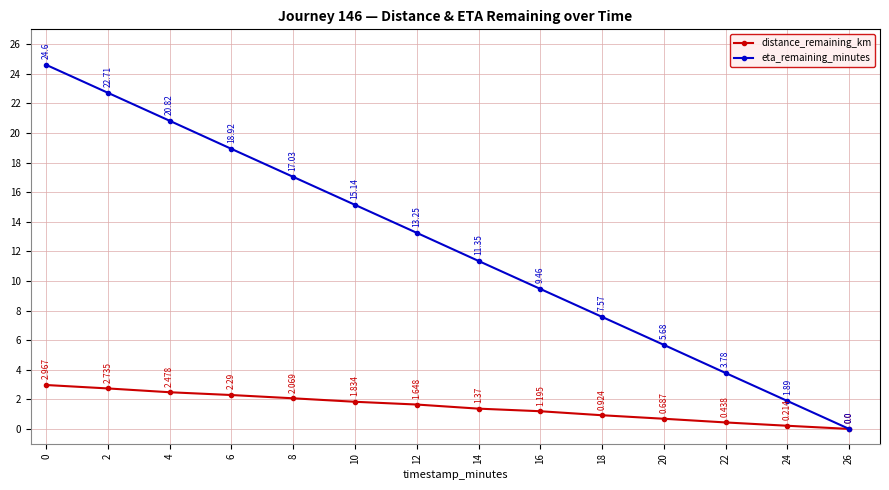

List the labels in order of eta_remaining_minutes value, largest first.

0, 2, 4, 6, 8, 10, 12, 14, 16, 18, 20, 22, 24, 26